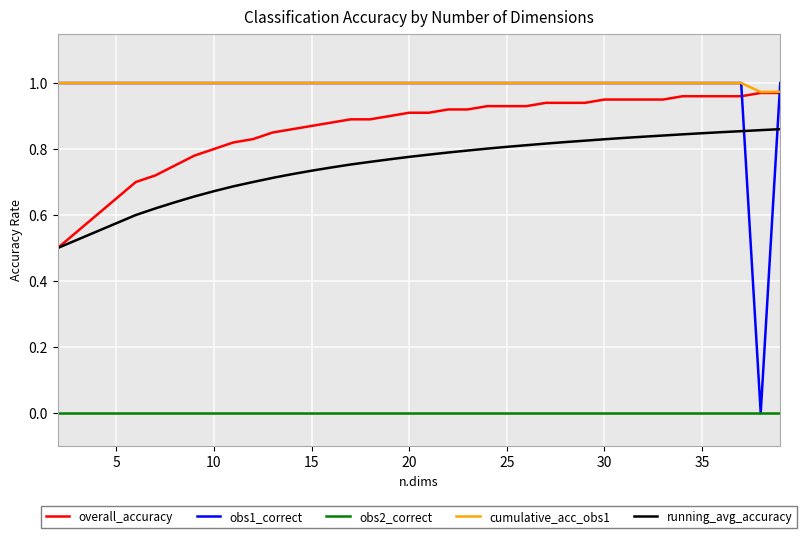

True or false: overall_accuracy and obs1_correct intersect in this chart.

True